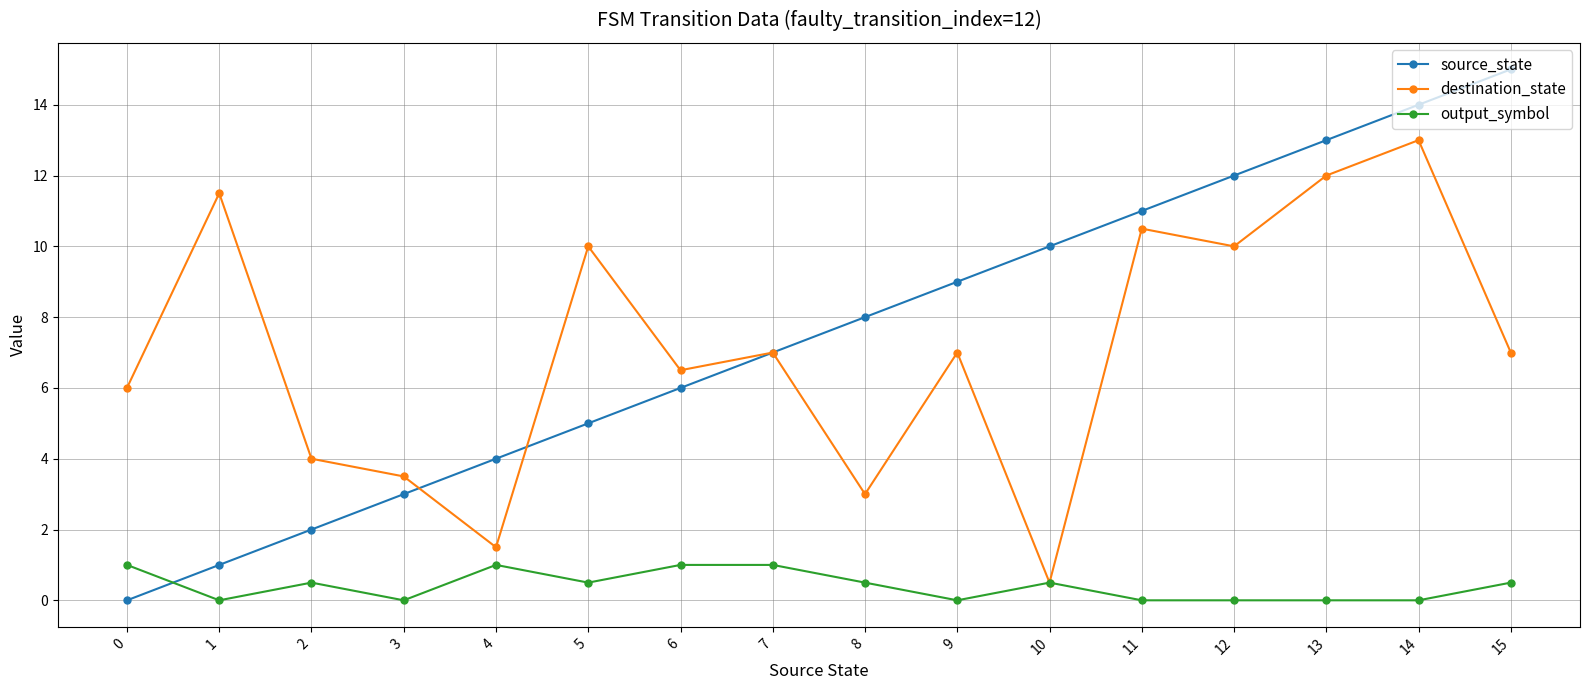

Count the output_symbol values in the range 0 to 1.

16